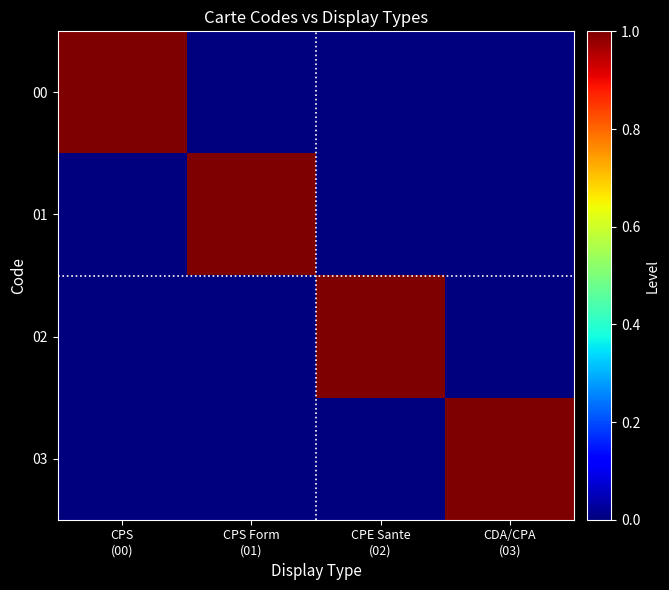

List the series in order of their peak value, lowest first.

00, 01, 02, 03